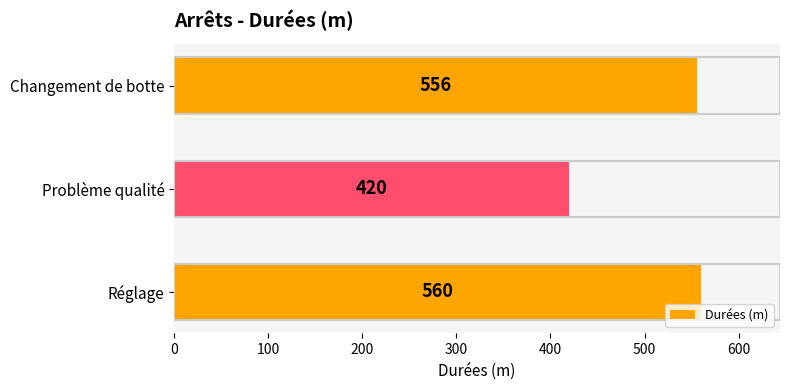

True or false: the data shows 995 at Changement de botte.

False